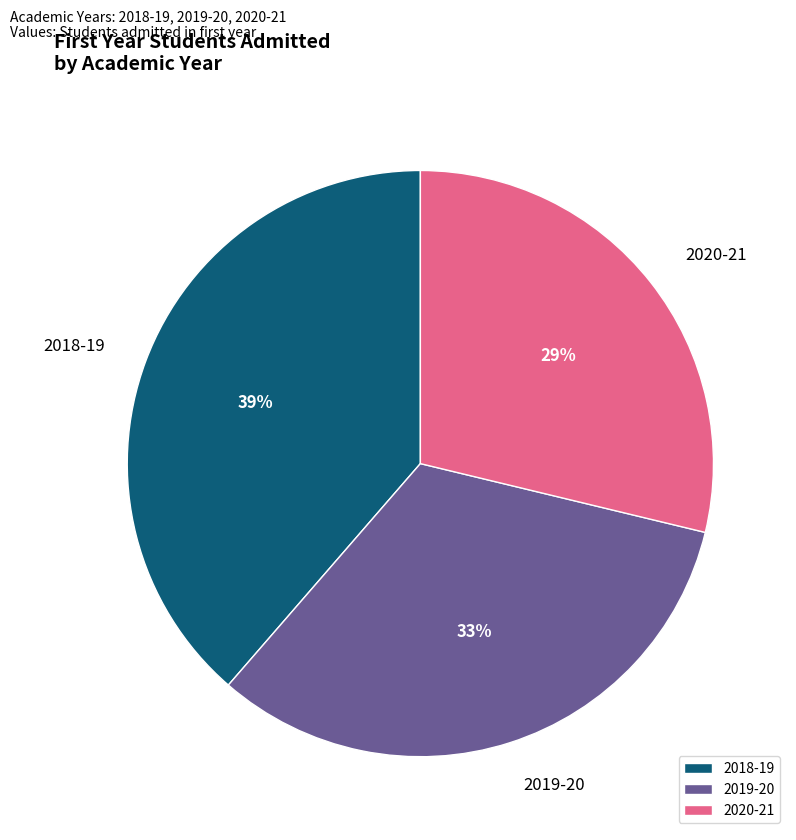

Combined, do 2020-21 and 2019-20 account for over 50%?

Yes